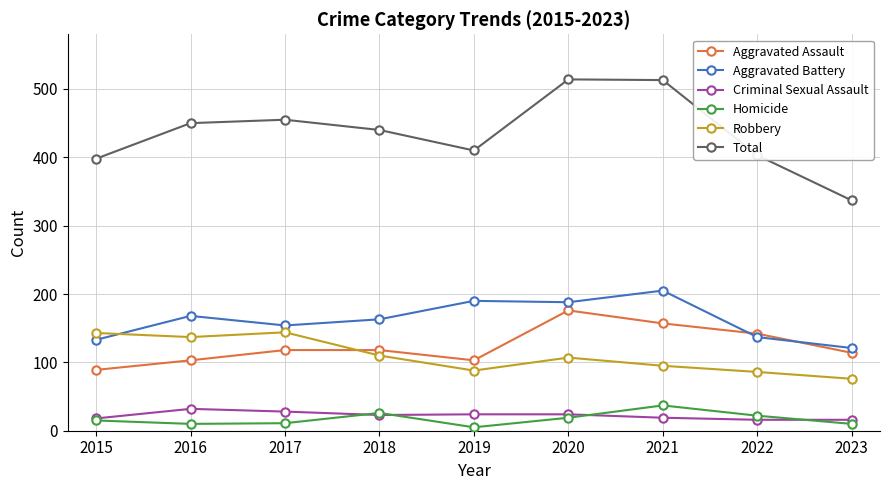

What is the value of the Homicide point at the 1st from the left?

15